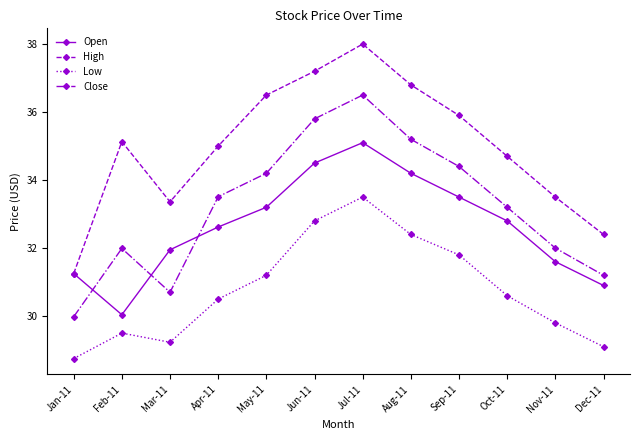

Between Jun-11 and Nov-11, which series saw the biggest shift?

Close